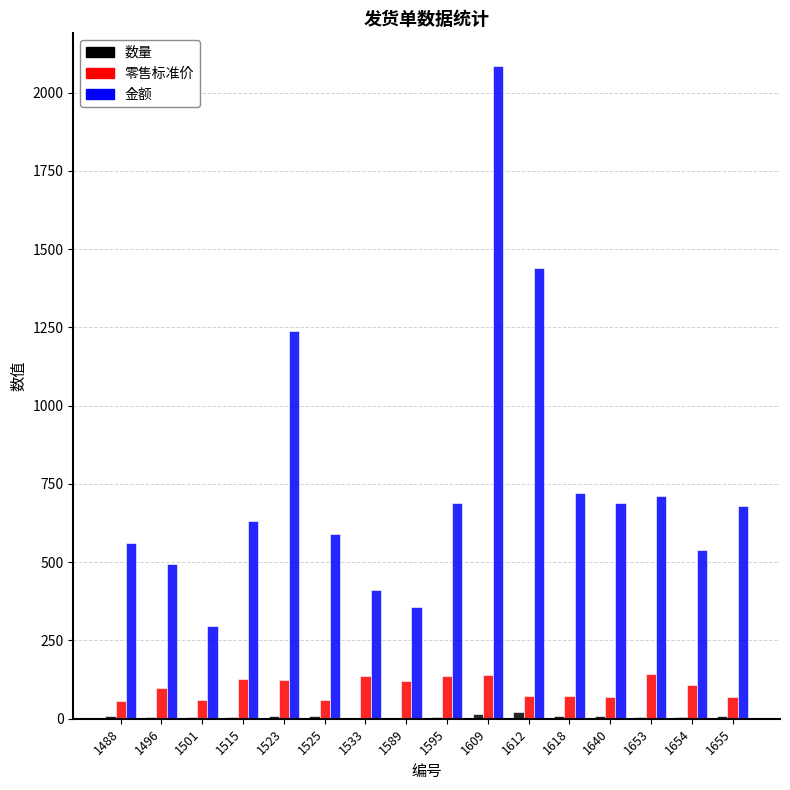

What is the maximum value shown in the chart?

2085